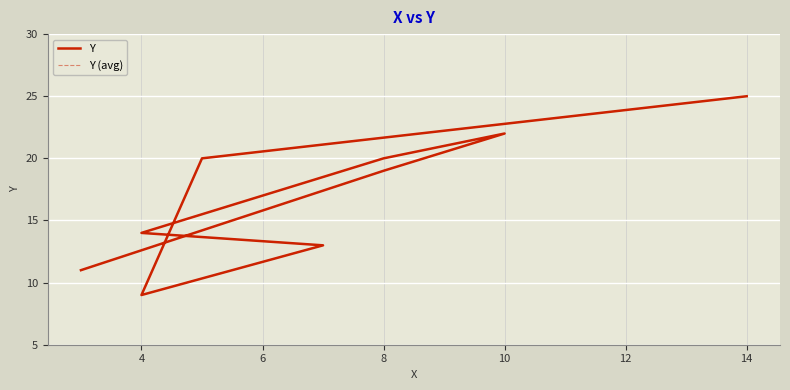

What is the label of the 4th point from the left?

8